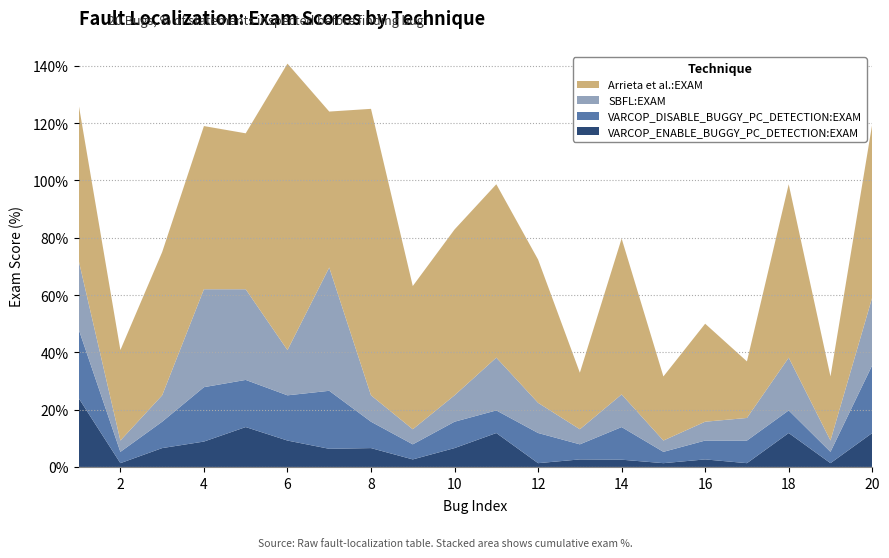

Reading left to right, transcribe all the data shown in this chart.

VARCOP_ENABLE_BUGGY_PC_DETECTION:EXAM: 24.1	1.3	6.6	8.9	13.9	9.2	6.3	6.6	2.6	6.6	11.8	1.3	2.6	2.5	1.3	2.6	1.3	11.8	1.3	11.8
VARCOP_DISABLE_BUGGY_PC_DETECTION:EXAM: 24.1	4.0	9.2	19.0	16.5	15.8	20.2	9.2	5.3	9.2	7.9	10.5	5.3	11.4	4.0	6.6	7.9	7.9	4.0	23.7
SBFL:EXAM: 24.1	4.0	9.2	34.2	31.6	15.8	43.0	9.2	5.3	9.2	18.4	10.5	5.3	11.4	4.0	6.6	7.9	18.4	4.0	23.7
Arrieta et al.:EXAM: 54.4	31.6	50.0	57.0	54.4	100.0	54.4	100.0	50.0	57.9	60.5	50.0	19.7	54.4	22.4	34.2	19.7	60.5	22.4	60.5